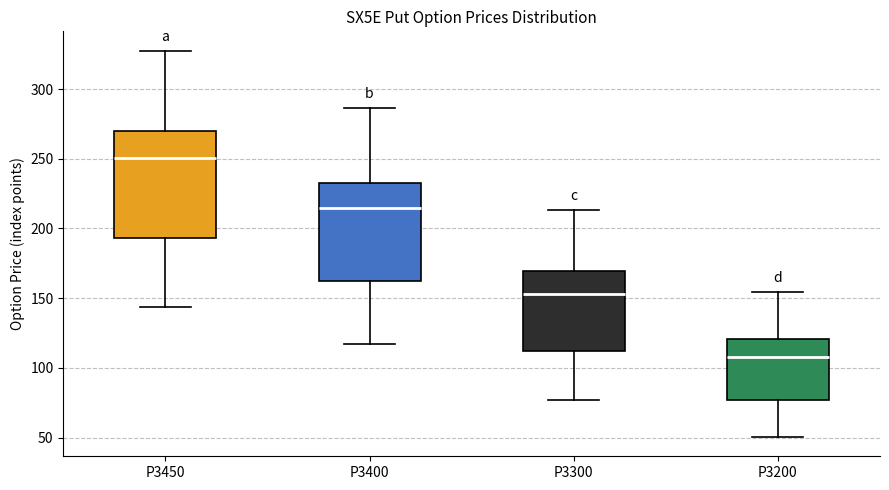

Reading left to right, read every box against the y-axis: the position of its median line, the range the box covers, and the ends of its whiskers. The values are not printed on the chart, so give them approximately, as read against the axis.

P3450: median 250, box 195 to 270, whiskers 145 to 330
P3400: median 215, box 160 to 235, whiskers 115 to 285
P3300: median 155, box 110 to 170, whiskers 75 to 215
P3200: median 110, box 75 to 120, whiskers 50 to 155